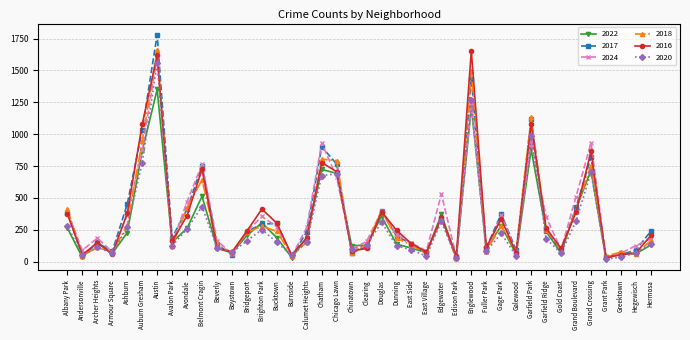

What are all the series names shown in the legend?

2022, 2017, 2024, 2018, 2016, 2020